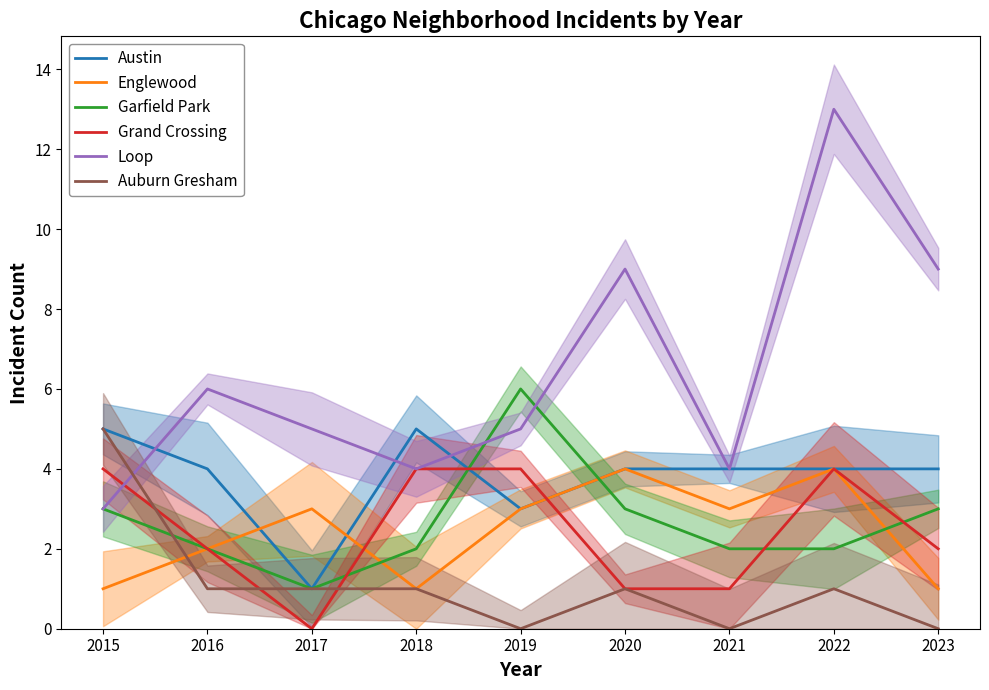

True or false: Austin has a value of 4 at 2020.

True